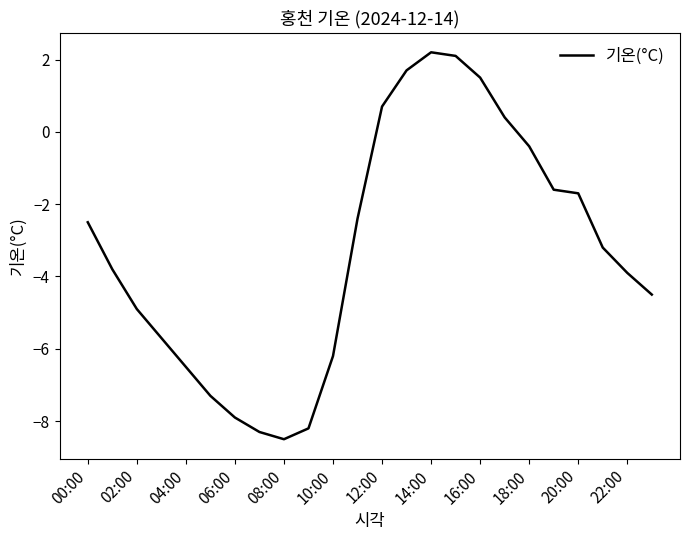

What is the minimum value shown in the chart?

-8.5